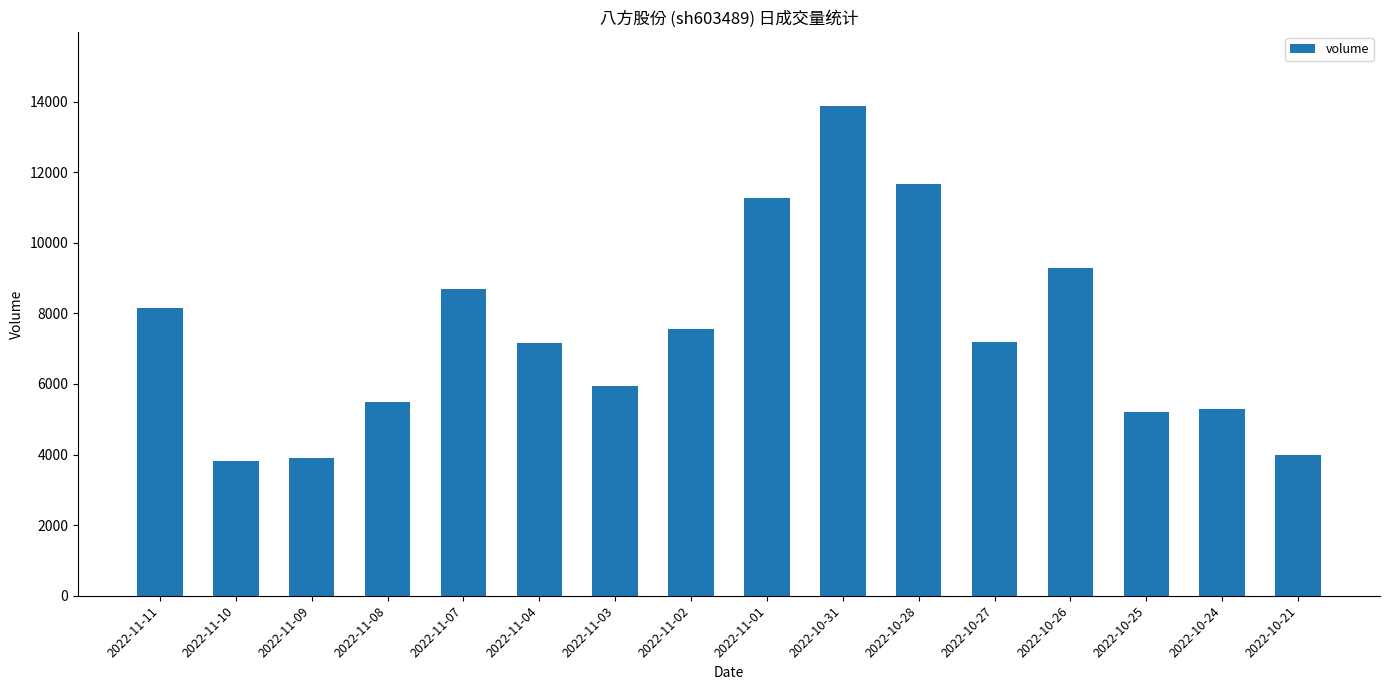

Is it true that the value at 2022-10-27 is 7203?

True